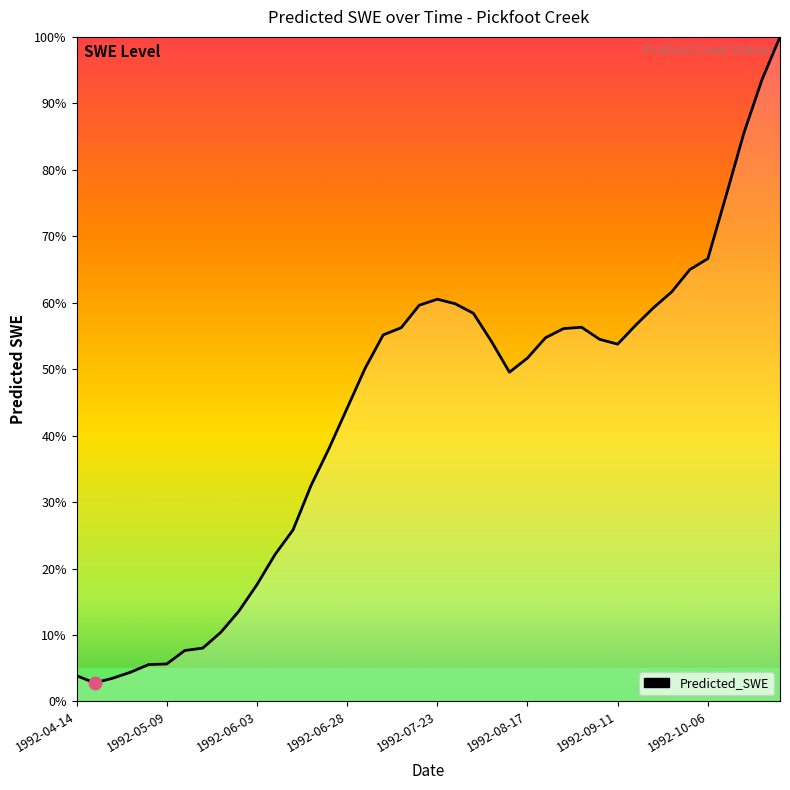

What is the smallest value displayed?

2.8